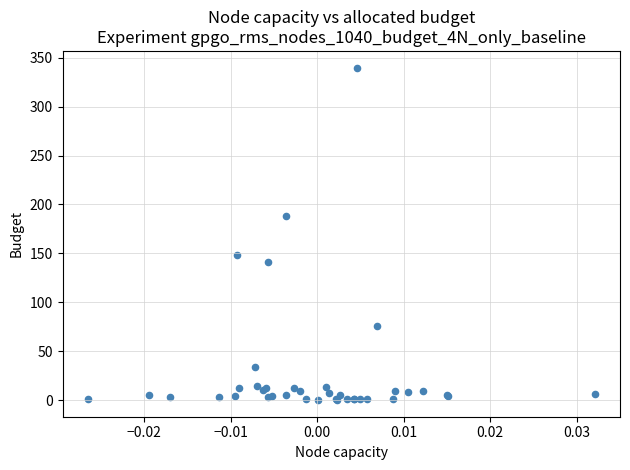

What Y value in the scatter plot is closest to 170?

187.7